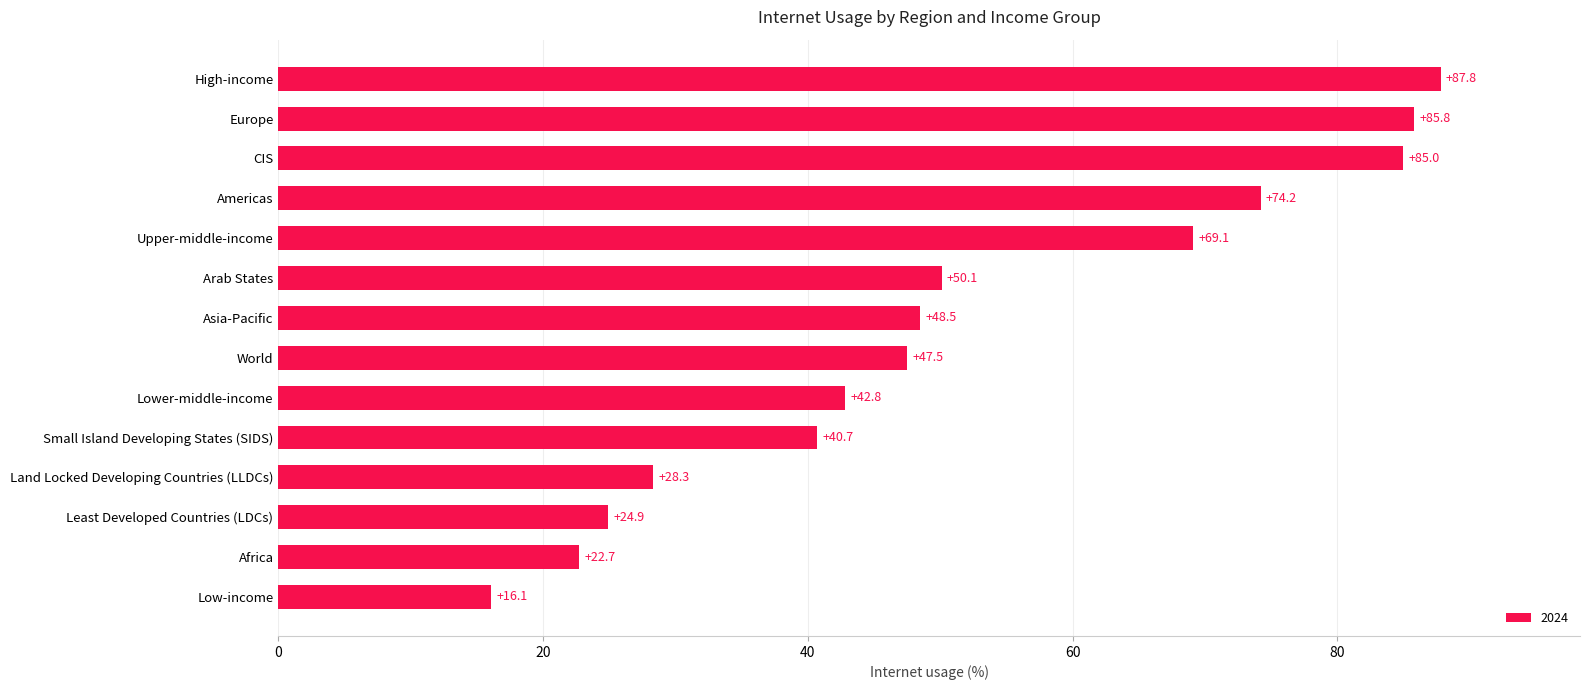

What is the difference between the values at High-income and Lower-middle-income?

45.0